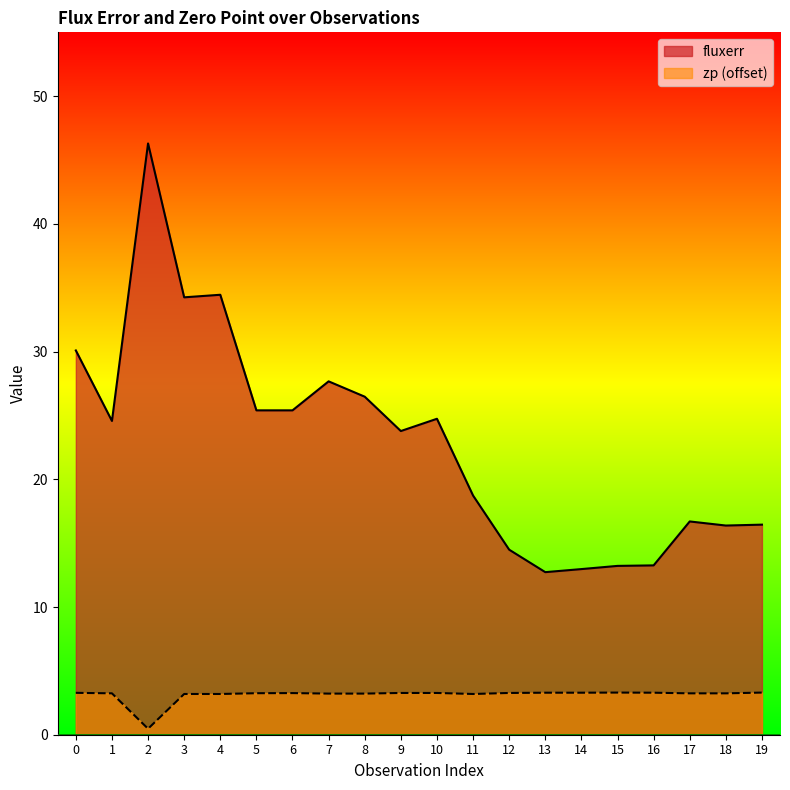

What is the spread (max minus min) of values at 12?

11.2